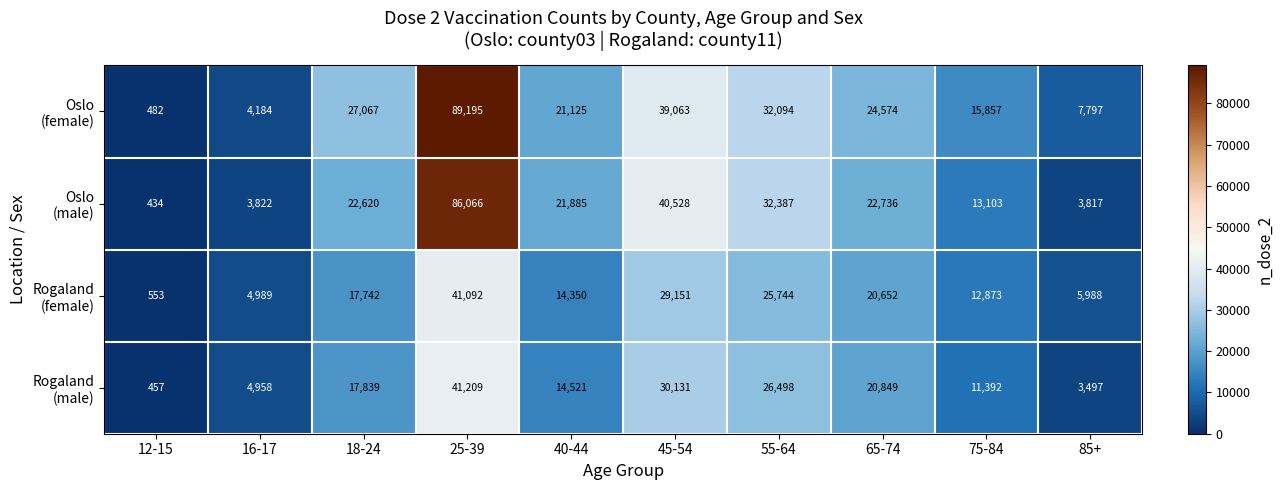

What is the spread (max minus min) of values at 12-15?

119